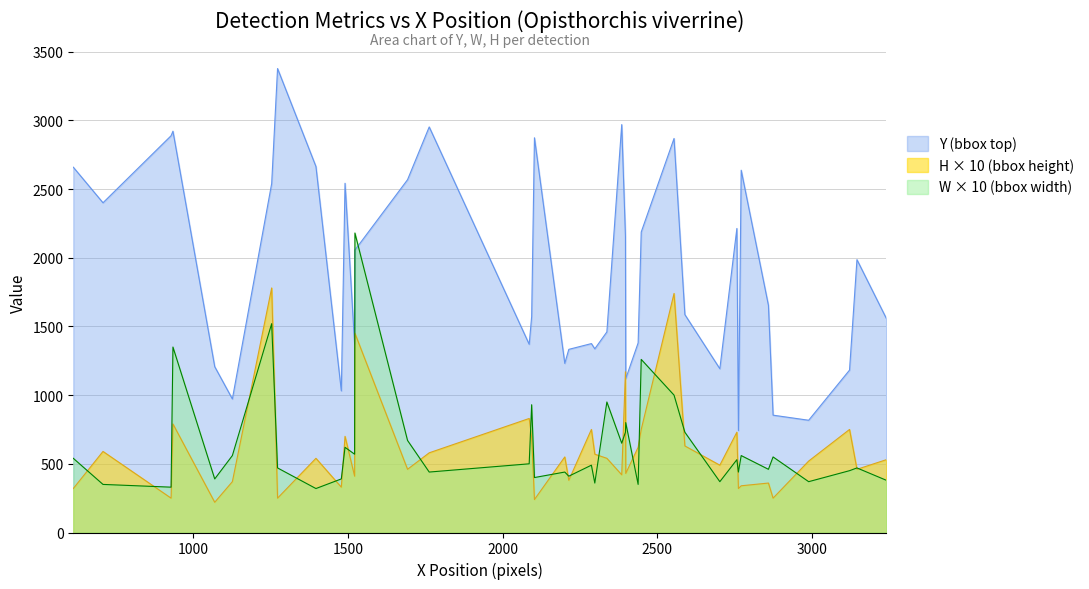

How many data points in W are less than 50?

20